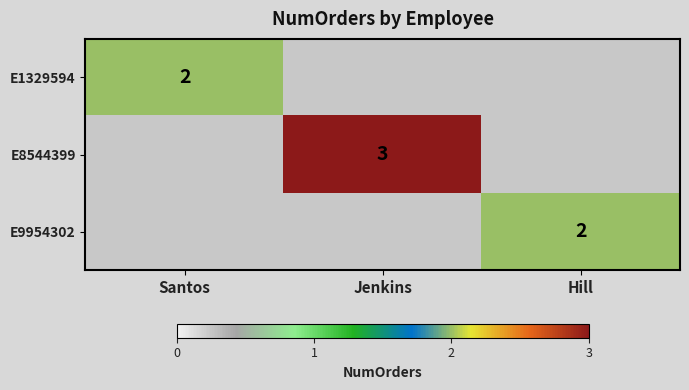

True or false: E9954302 has a value of 2 at Hill.

True